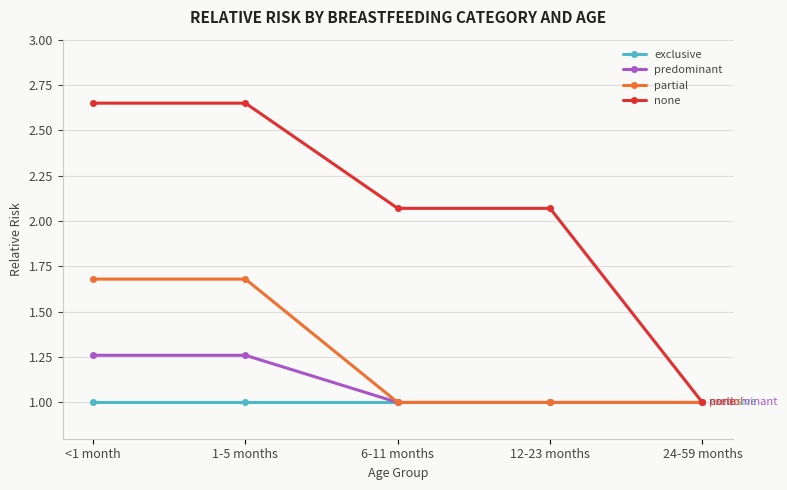

Does the chart have visible grid lines?

Yes